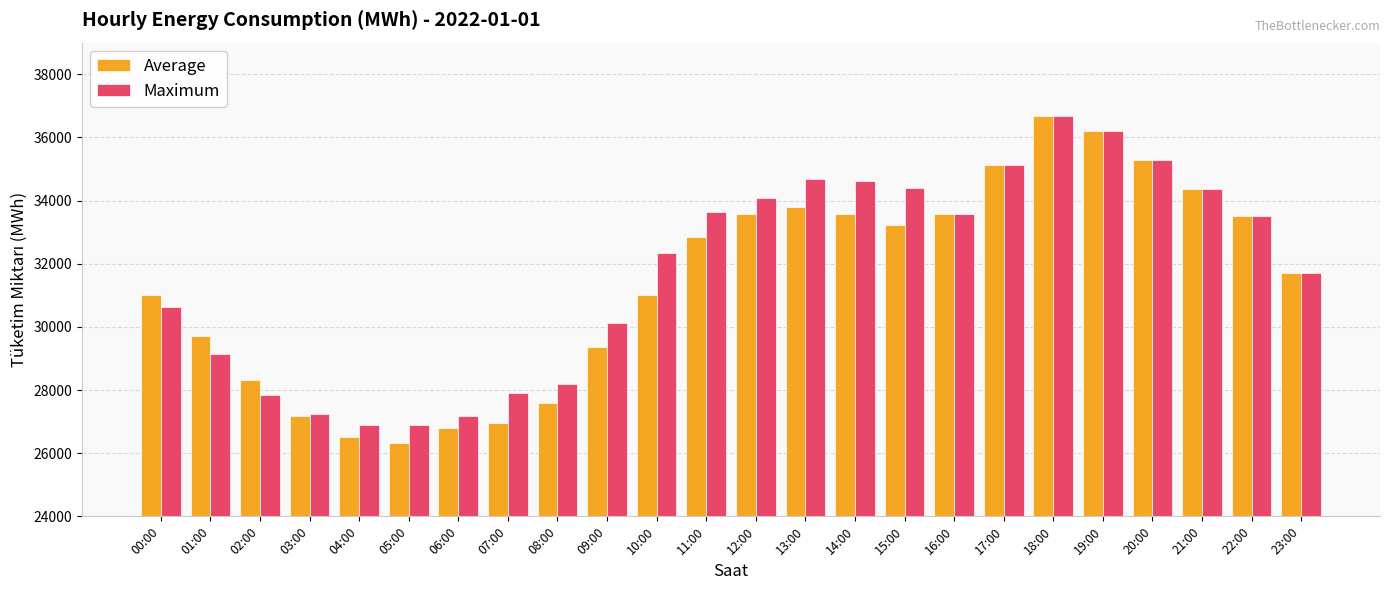

The Maximum series shows 53198.0 at 11:00. True or false?

False